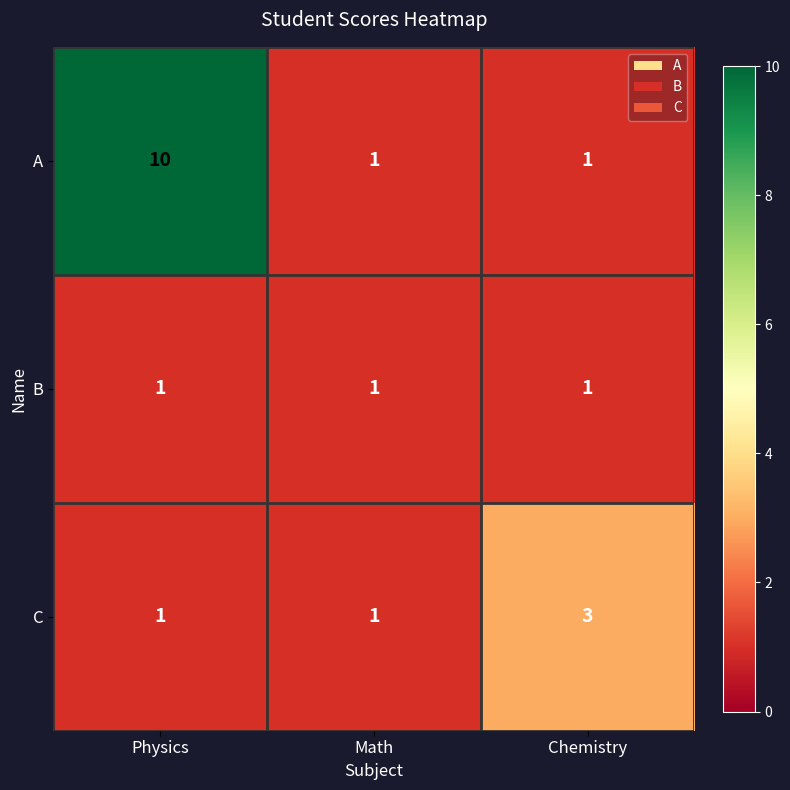

What is the average value of the A series?

4